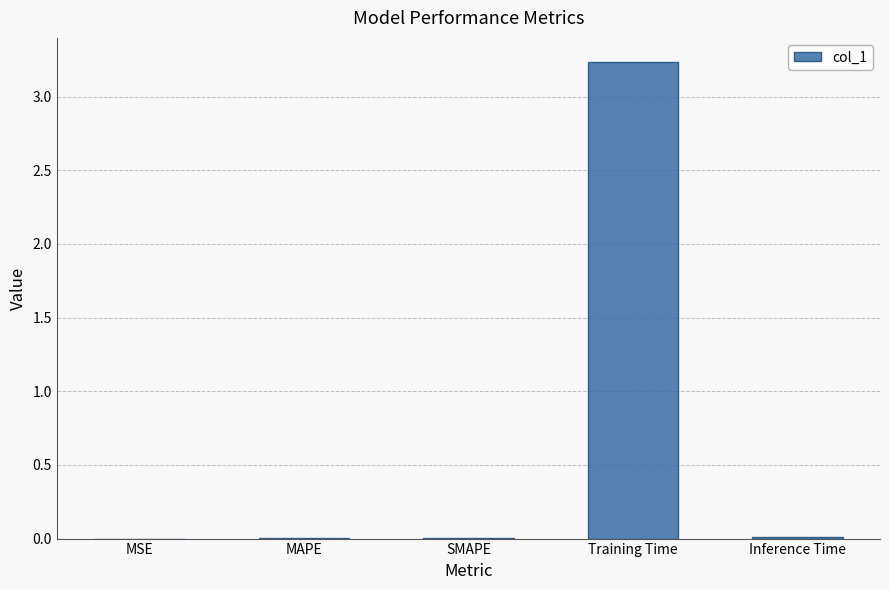

Which label corresponds to the largest value in the chart?

Training Time